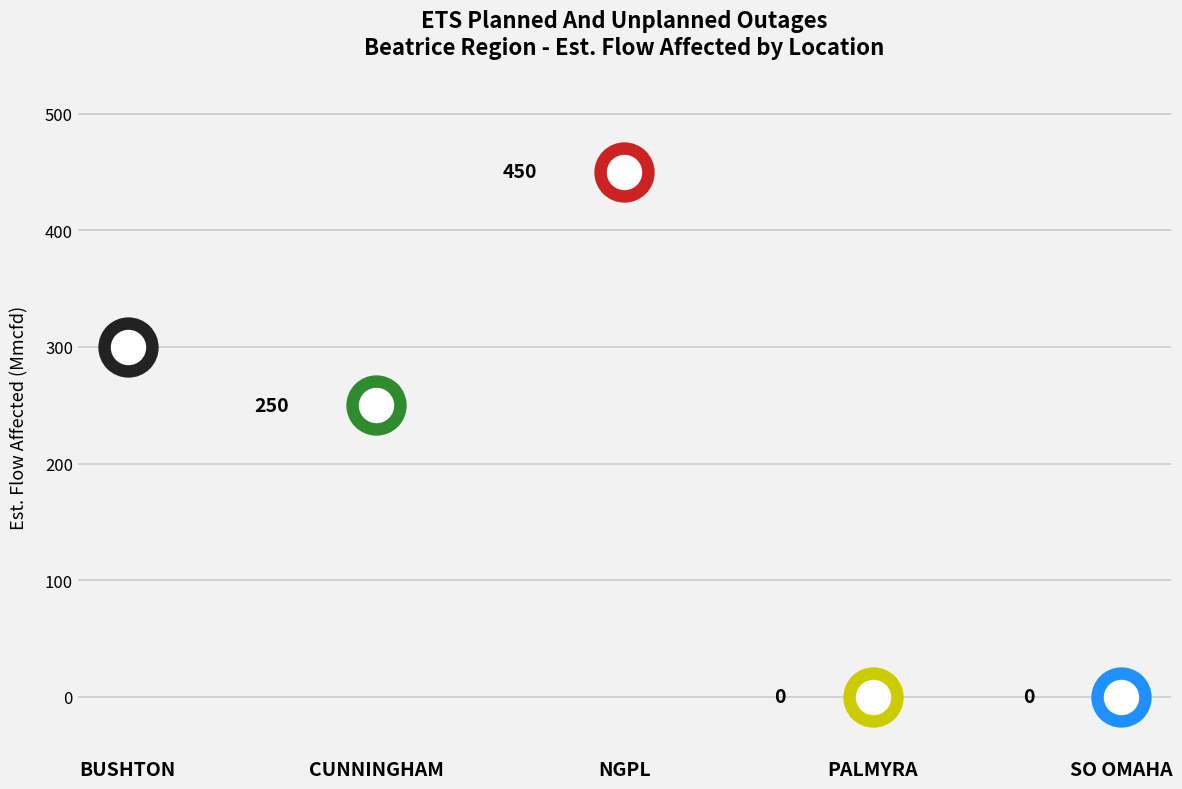

Which series reaches the maximum Y coordinate?

Est. Flow Affected (Mmcfd)